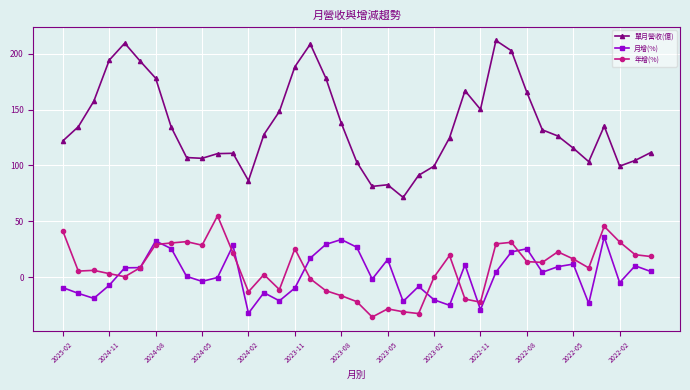

Which series has the largest total across all categories?

單月營收(億)